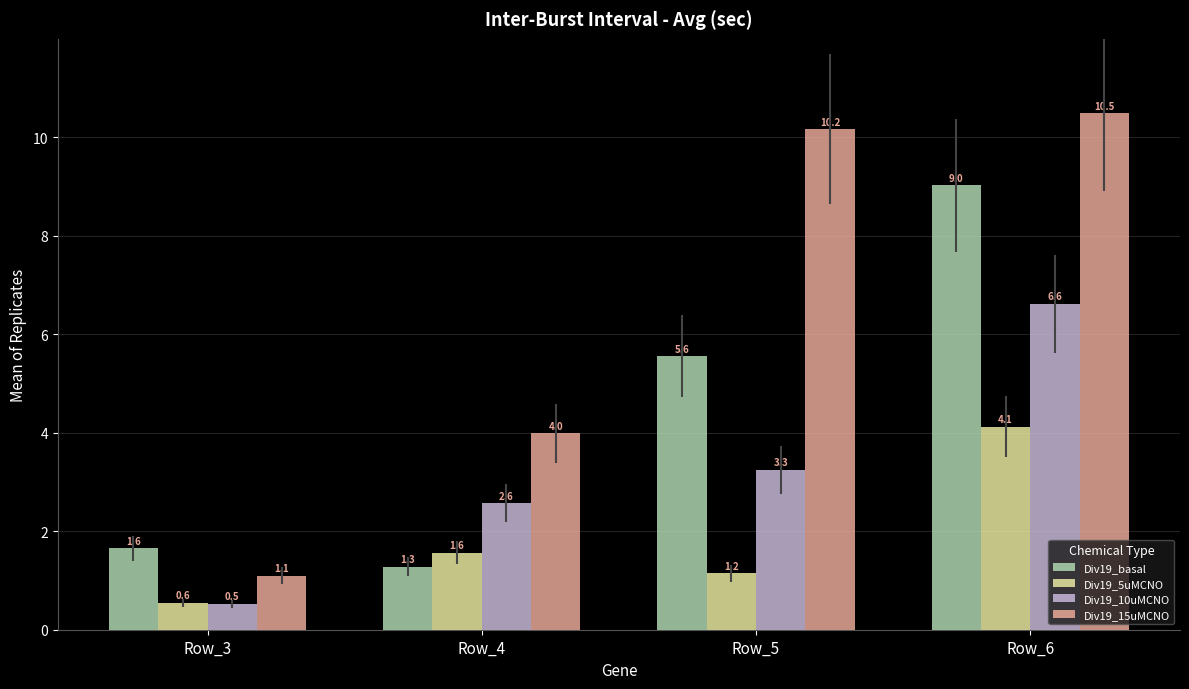

What is the difference between the maximum and minimum values in the Div19_10uMCNO series?

6.1